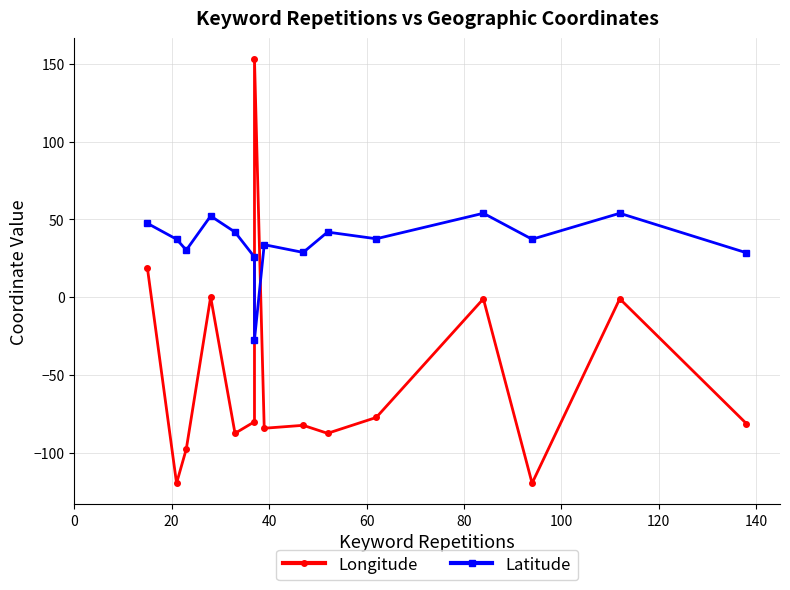

How many data points does each series have?

15